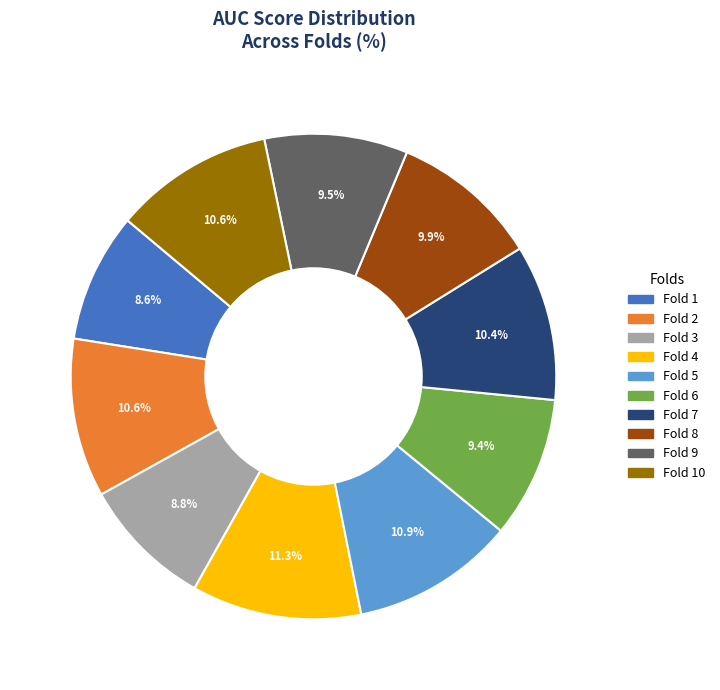

Is there any slice that represents more than half of the pie?

No